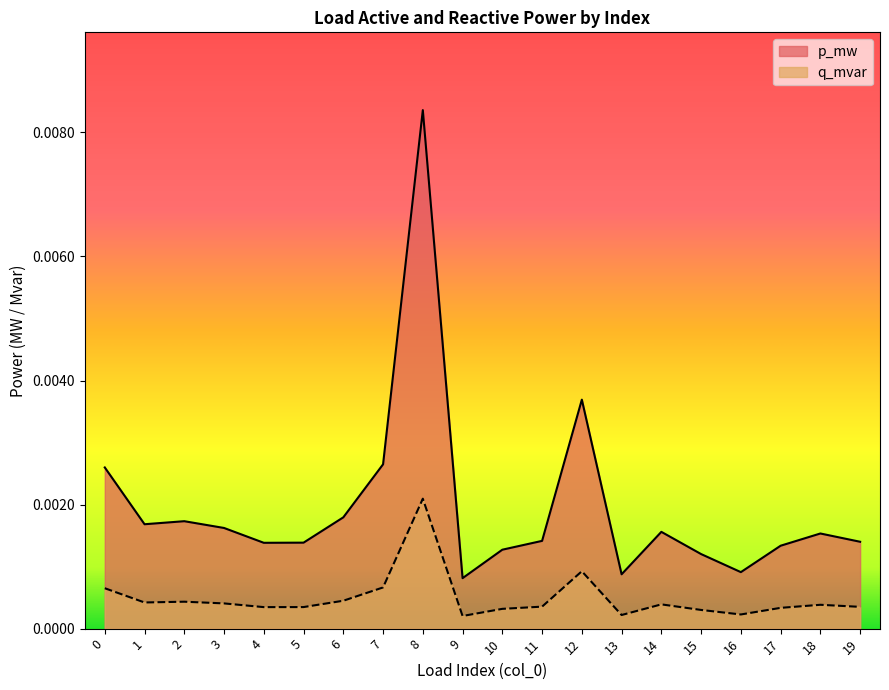

List the series in order of their overall mean, lowest first.

q_mvar, p_mw